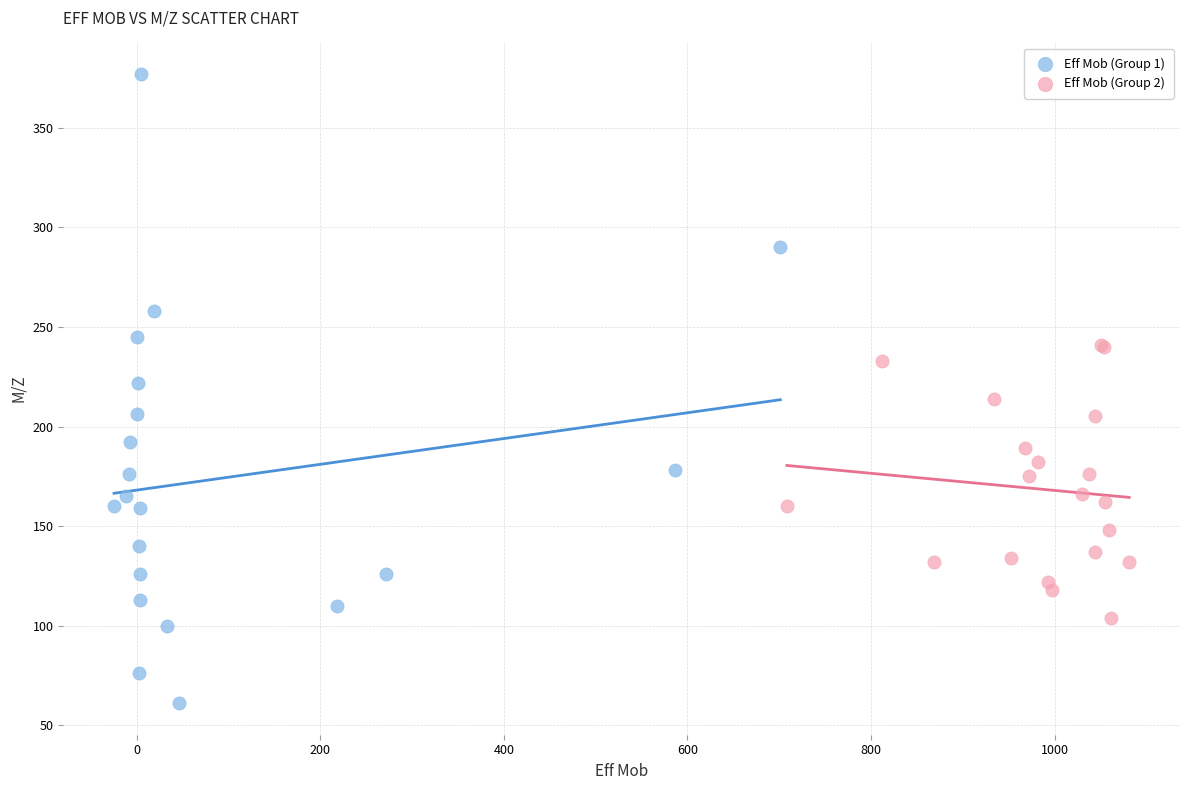

Which series reaches the minimum Y coordinate?

Eff Mob (Group 1)